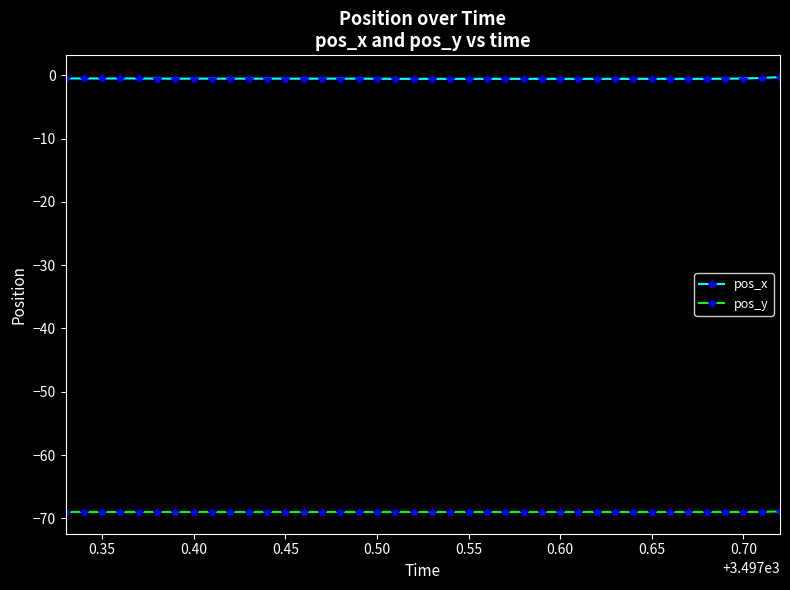

True or false: pos_x and pos_y intersect in this chart.

False